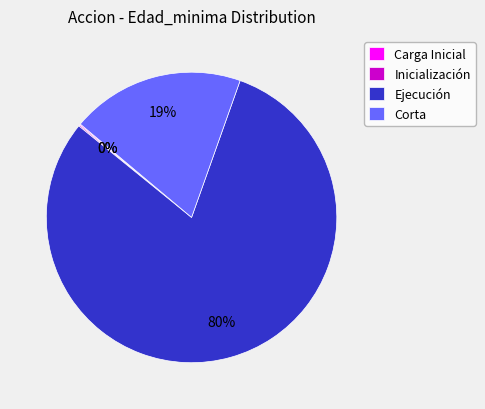

What is the largest slice in the pie chart?

Ejecución